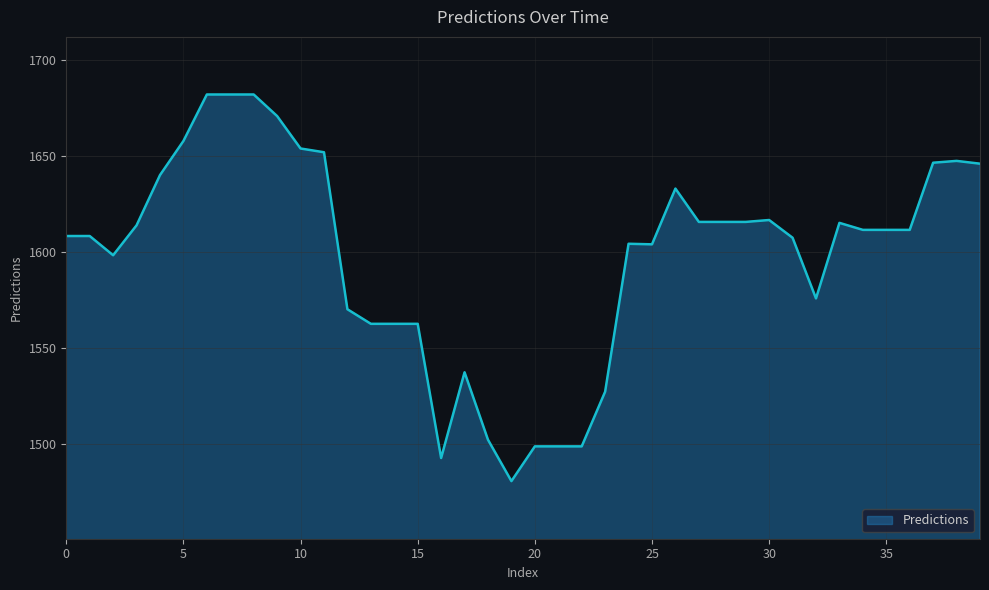

True or false: the data has more than 0 interior local peaks.

True